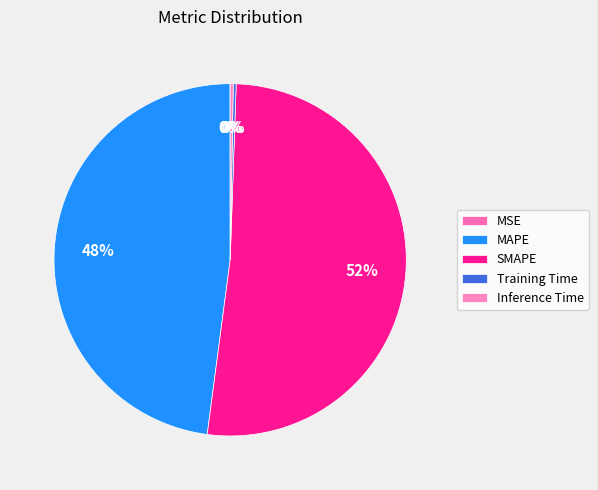

Combined, what portion of the pie is MAPE and Inference Time?

48.2%